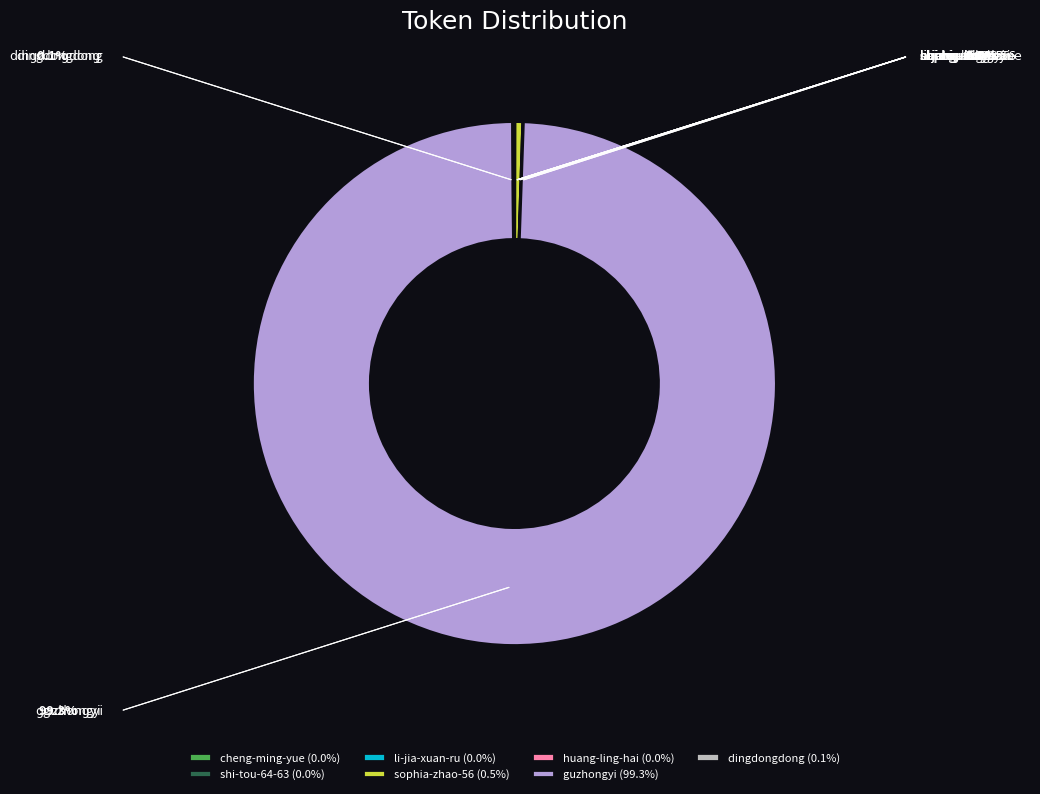

Which slice is the largest?

guzhongyi